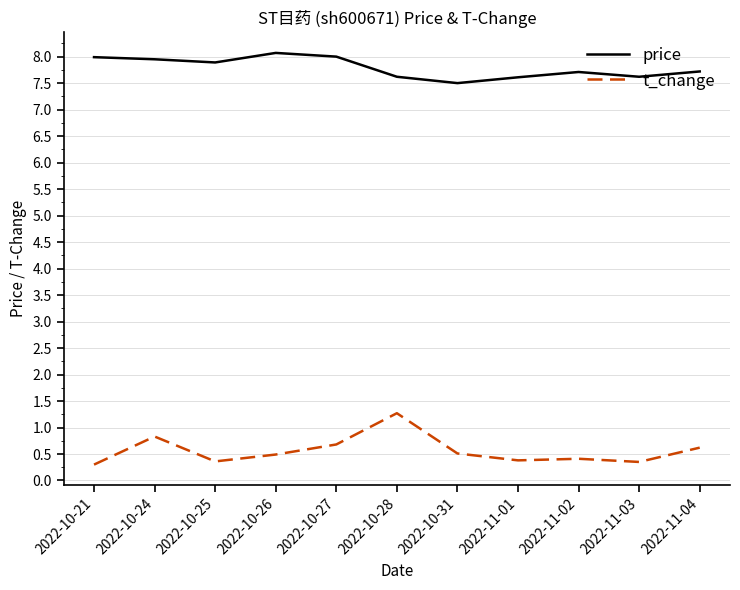

What position from the right is 2022-11-04?

1